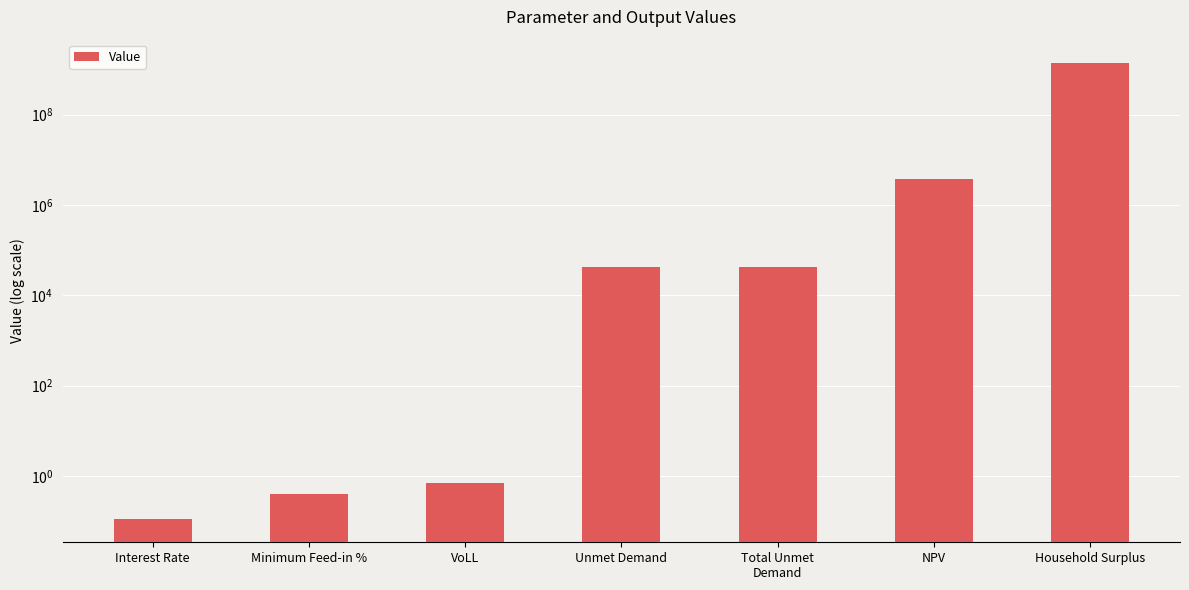

At which category does the chart reach its minimum across all series?

Interest Rate